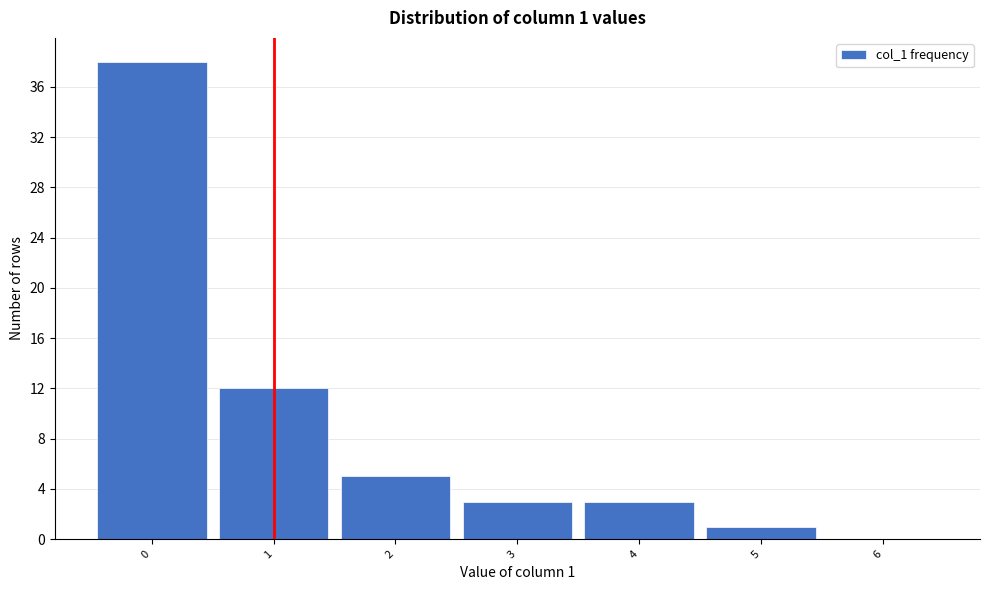

Reading left to right, transcribe all the data shown in this chart.

0=38	1=12	2=5	3=3	4=3	5=1	6=0